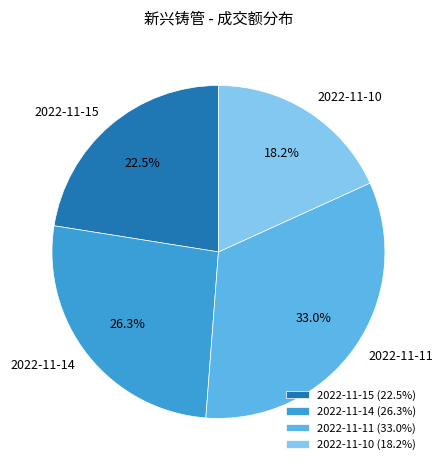

Which category has the smallest portion of the pie?

2022-11-10